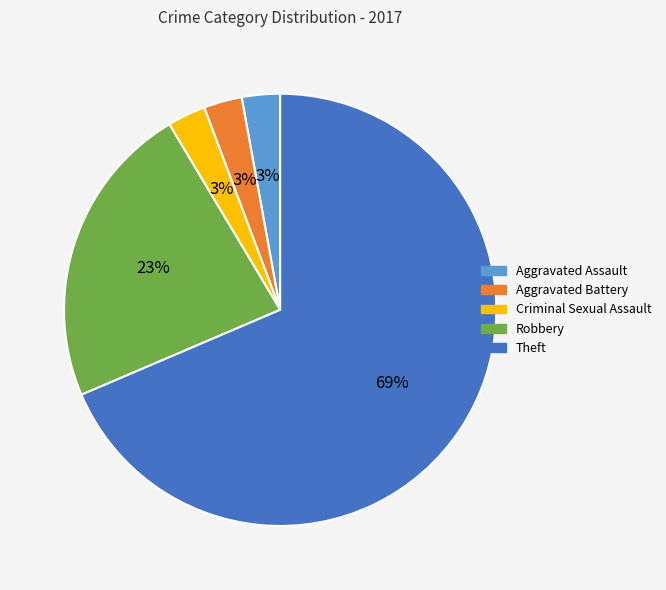

To the nearest percent, what is the combined percentage of Aggravated Assault and Criminal Sexual Assault?

6%